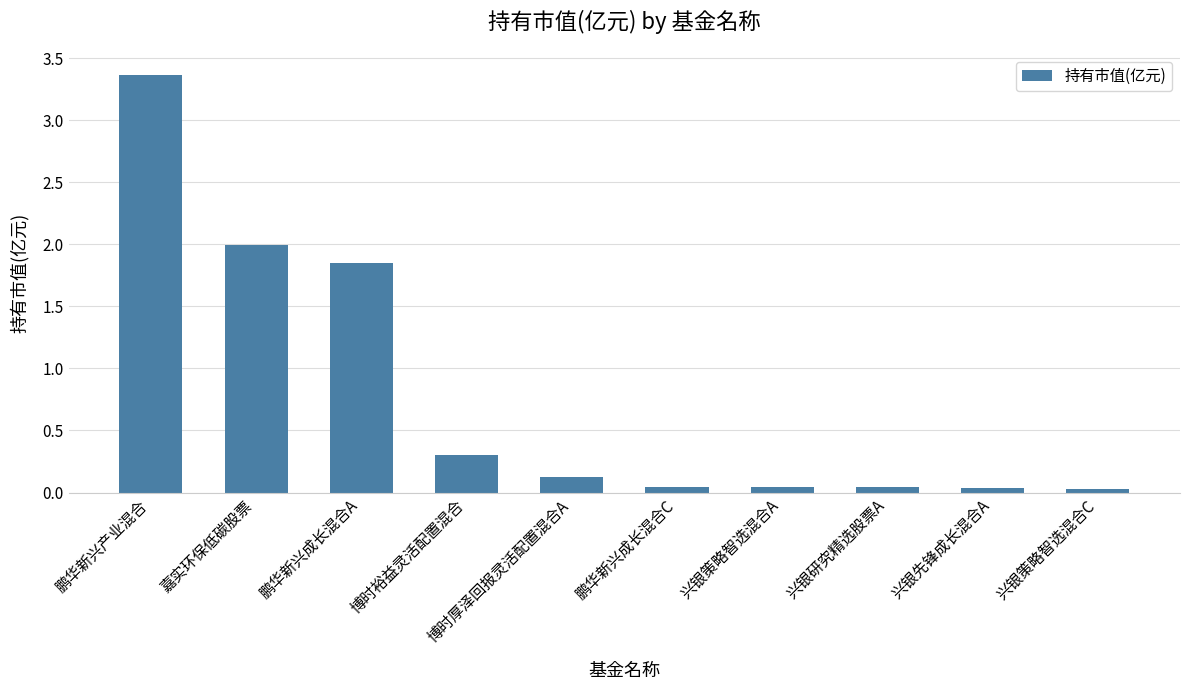

Between 兴银策略智选混合C and 鹏华新兴产业混合, which is larger?

鹏华新兴产业混合